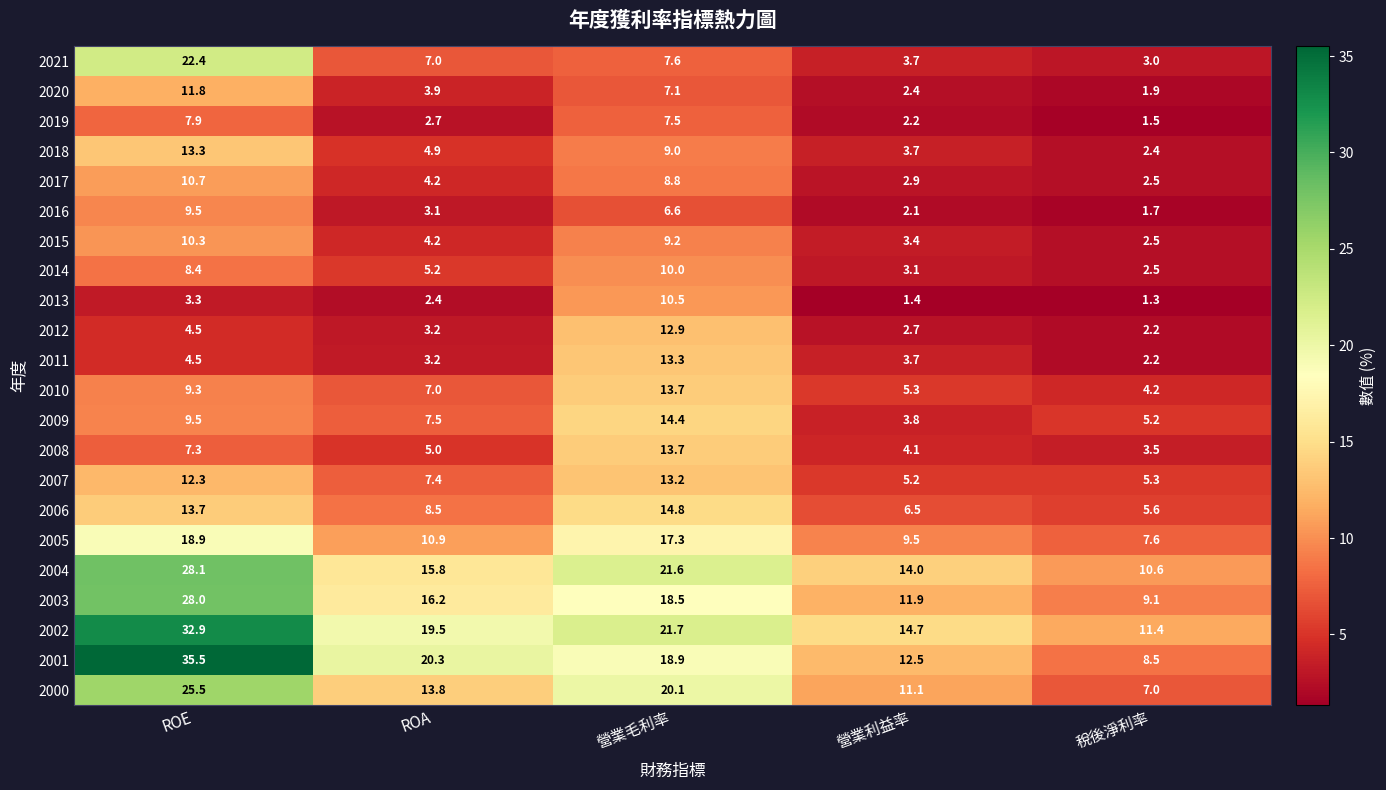

How many series are shown in this chart?

22